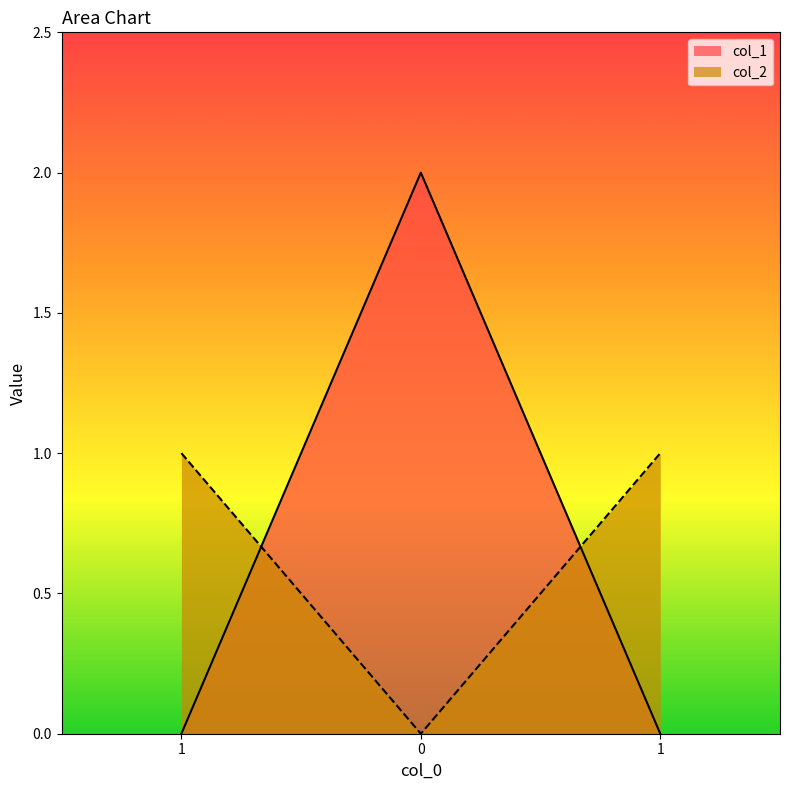

What is the total value across all series at 0?

2